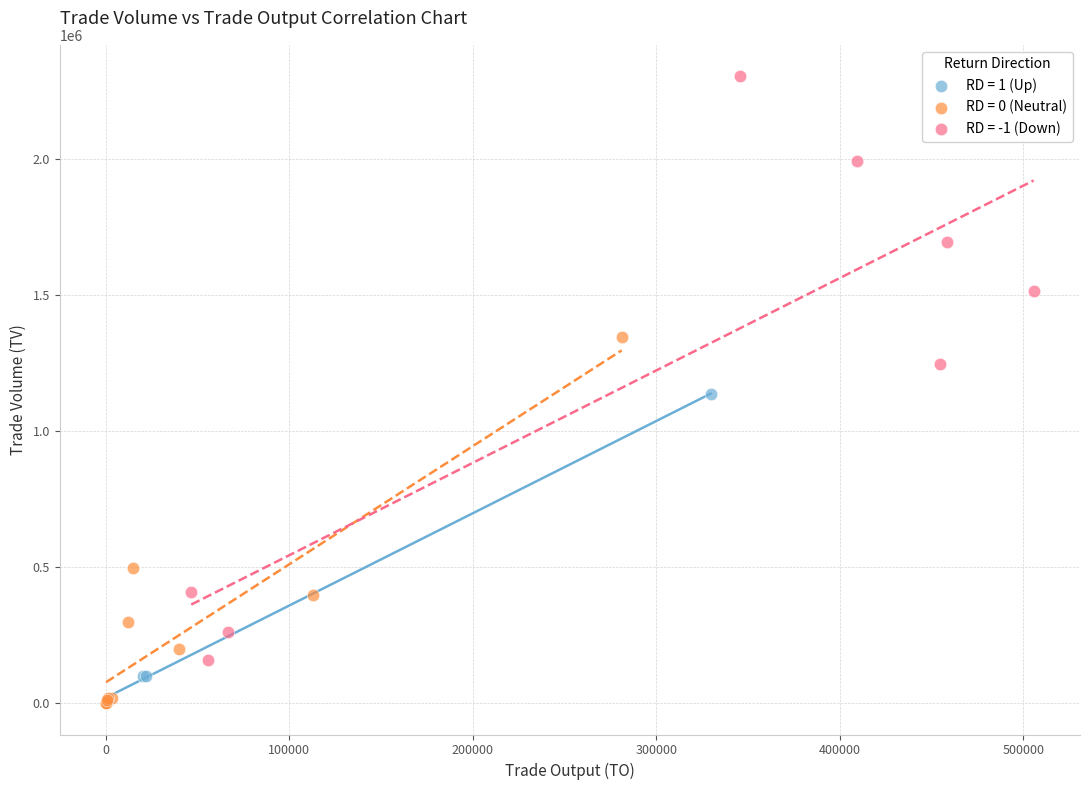

Which series contains the highest Y value?

RD = -1 (Down)